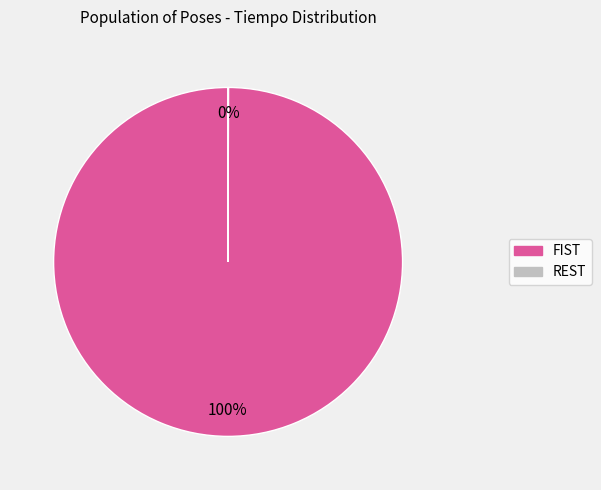

True or false: FIST accounts for 100% of the total.

True